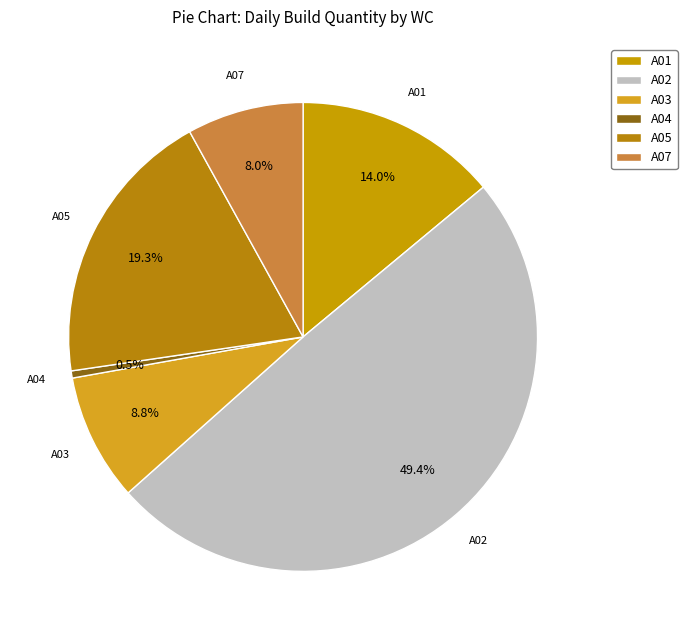

To the nearest percent, what is the average slice percentage?

17%